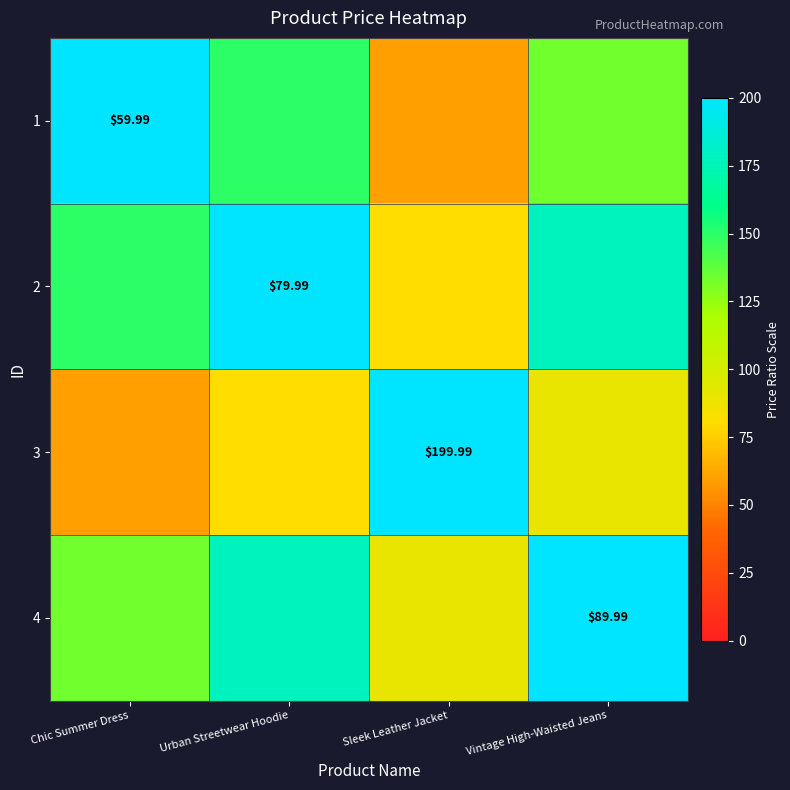

The value of 4 at Chic Summer Dress is 46.3. True or false?

False